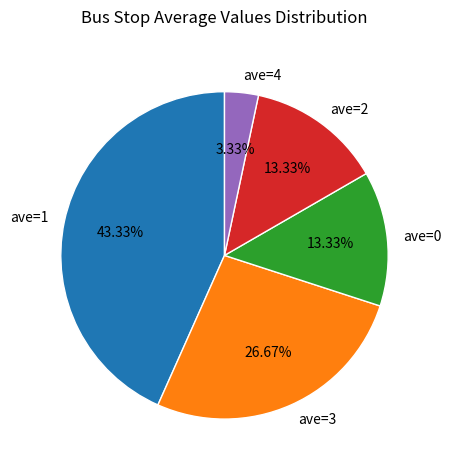

How many segments does this pie chart have?

5